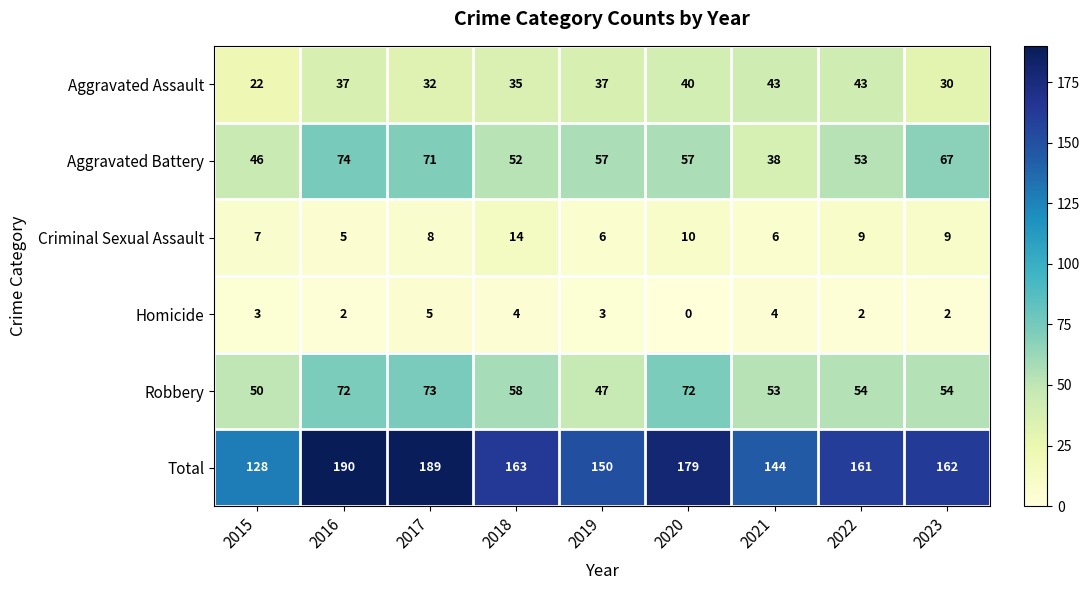

Between 2018 and 2022, which series saw the biggest shift?

Aggravated Assault